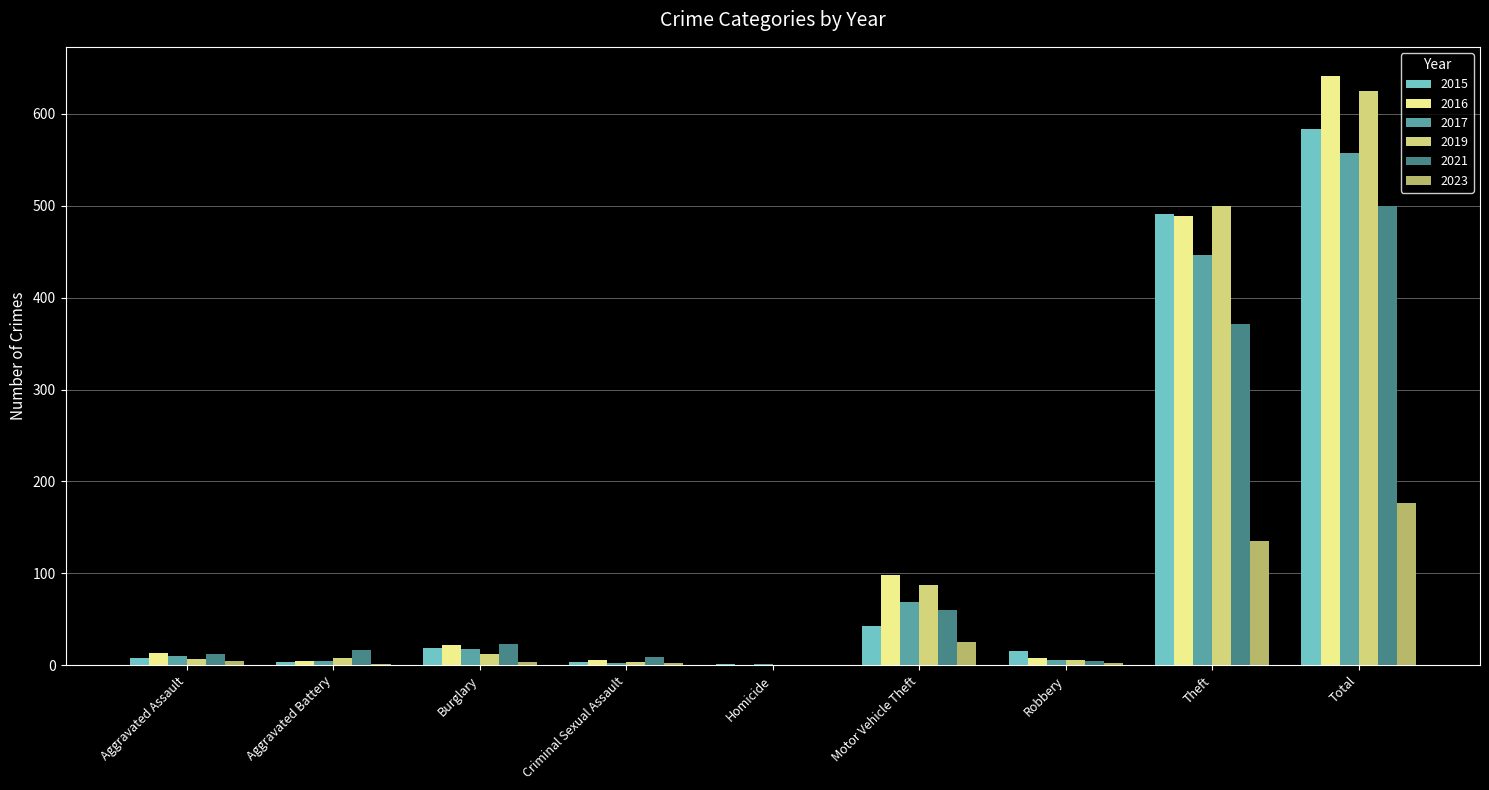

True or false: 2017 has a value of 18 at Burglary.

True